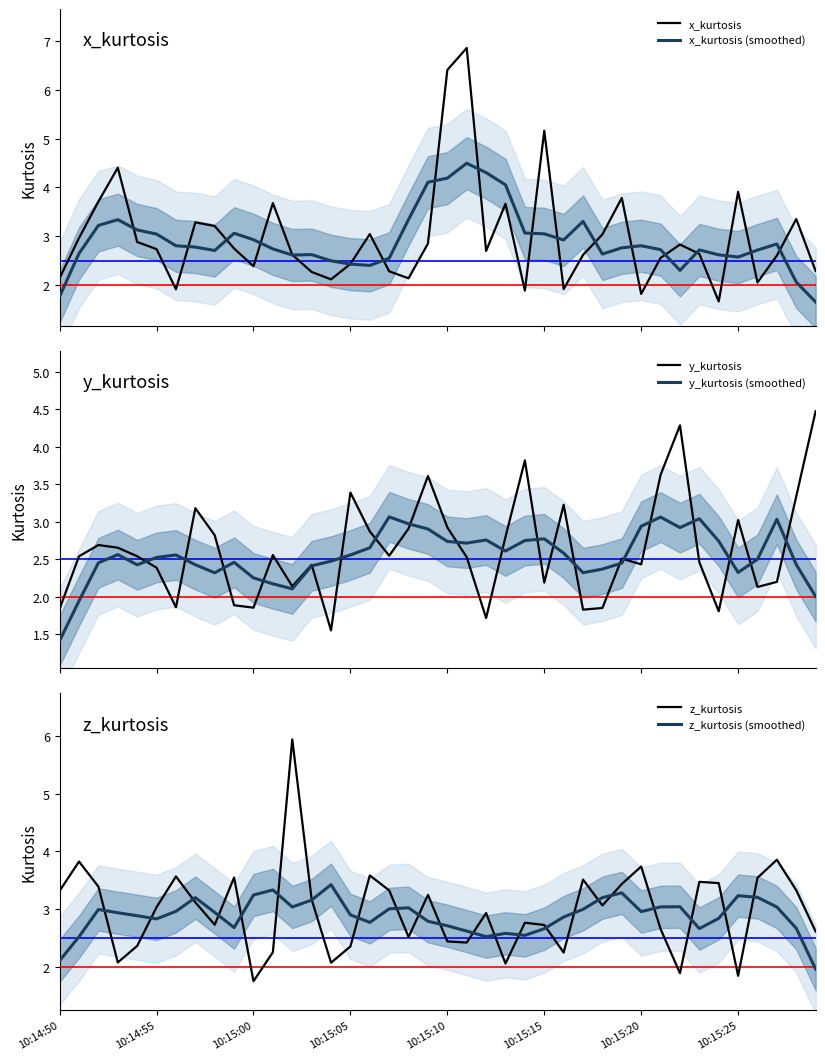

At which label does z_kurtosis first exceed 3?

10:14:50